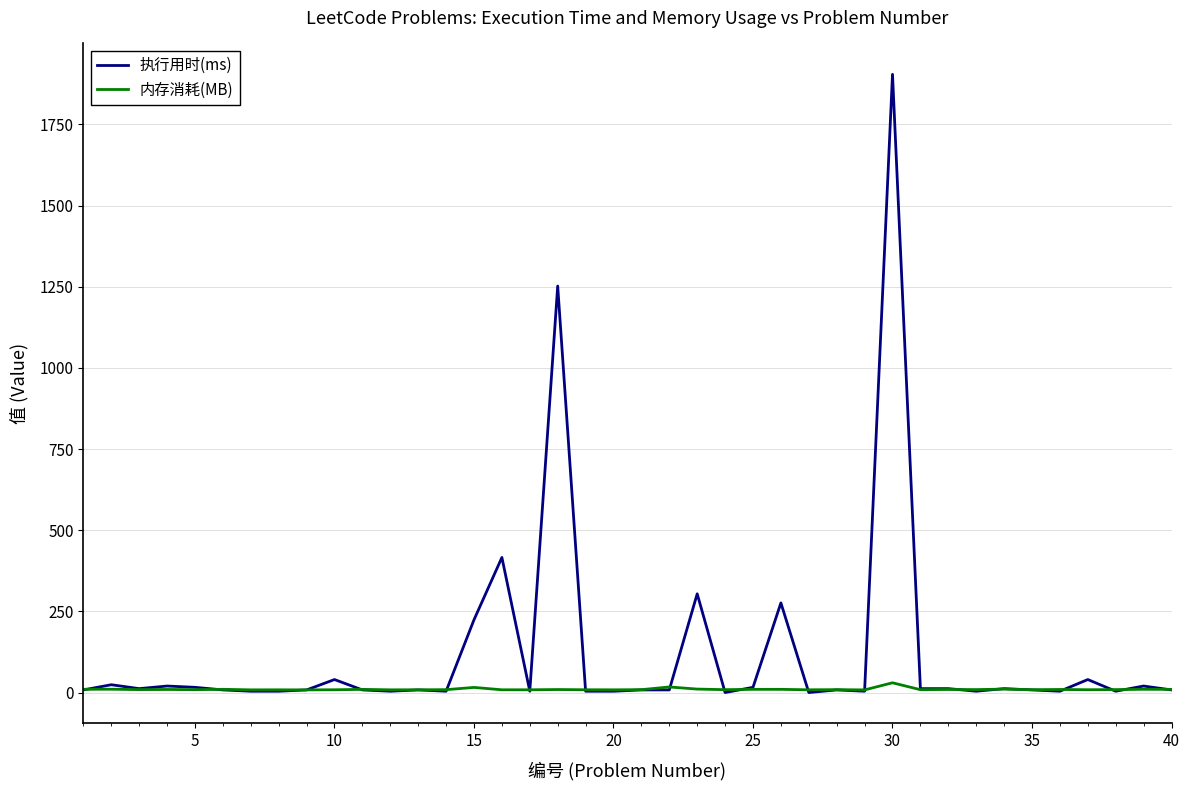

List the series in order of their overall mean, highest first.

执行用时(ms), 内存消耗(MB)